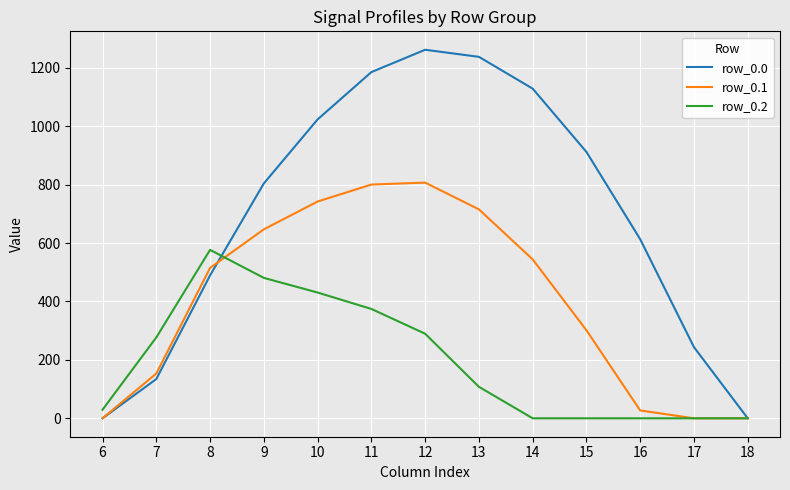

Reading left to right, what are all the values shown in this chart?

row_0.0: 6=0.0	7=134.3	8=489.3	9=804.0	10=1023.2	11=1185.2	12=1261.6	13=1237.4	14=1128.6	15=911.8	16=613.0	17=243.5	18=0.0
row_0.1: 6=0.0	7=153.2	8=514.8	9=646.9	10=742.1	11=800.2	12=806.9	13=715.3	14=544.1	15=301.4	16=26.8	17=0.0	18=0.0
row_0.2: 6=29.3	7=276.9	8=576.6	9=480.7	10=430.5	11=374.4	12=289.5	13=107.8	14=0.0	15=0.0	16=0.0	17=0.0	18=0.0